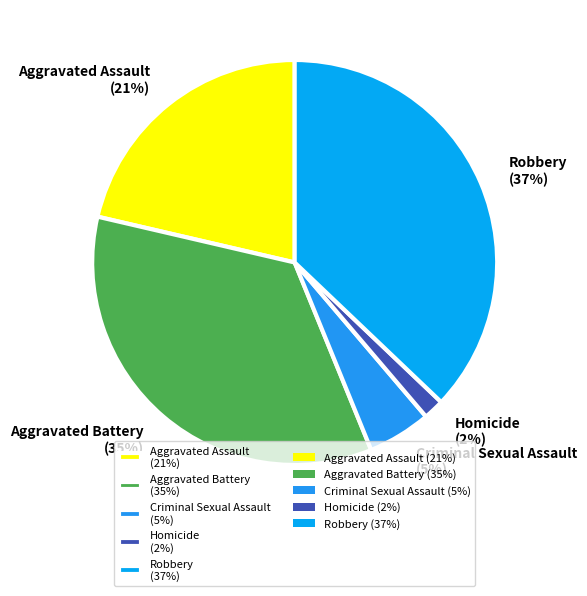

To the nearest percent, what is the difference between the largest and smallest slice percentages?

35%